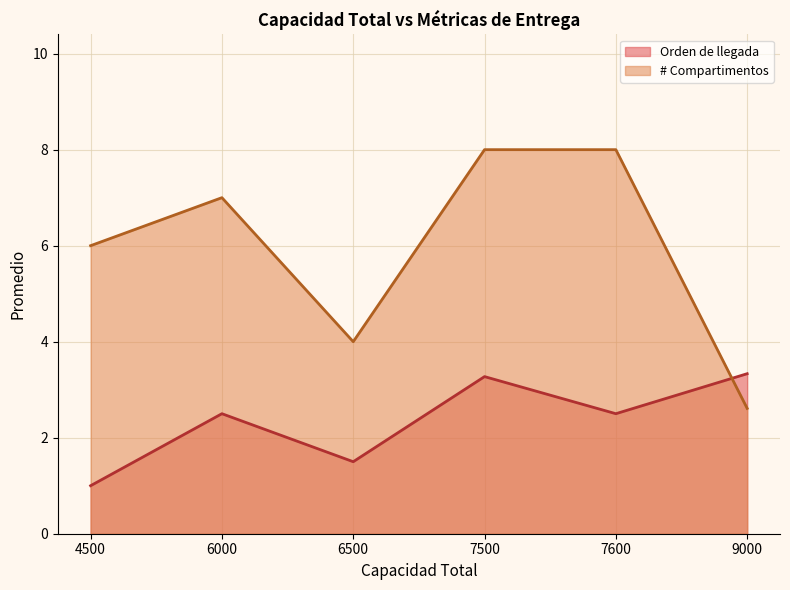

Is the value of # Compartimentos at 7500 greater than the value of Orden de llegada at 4500?

Yes